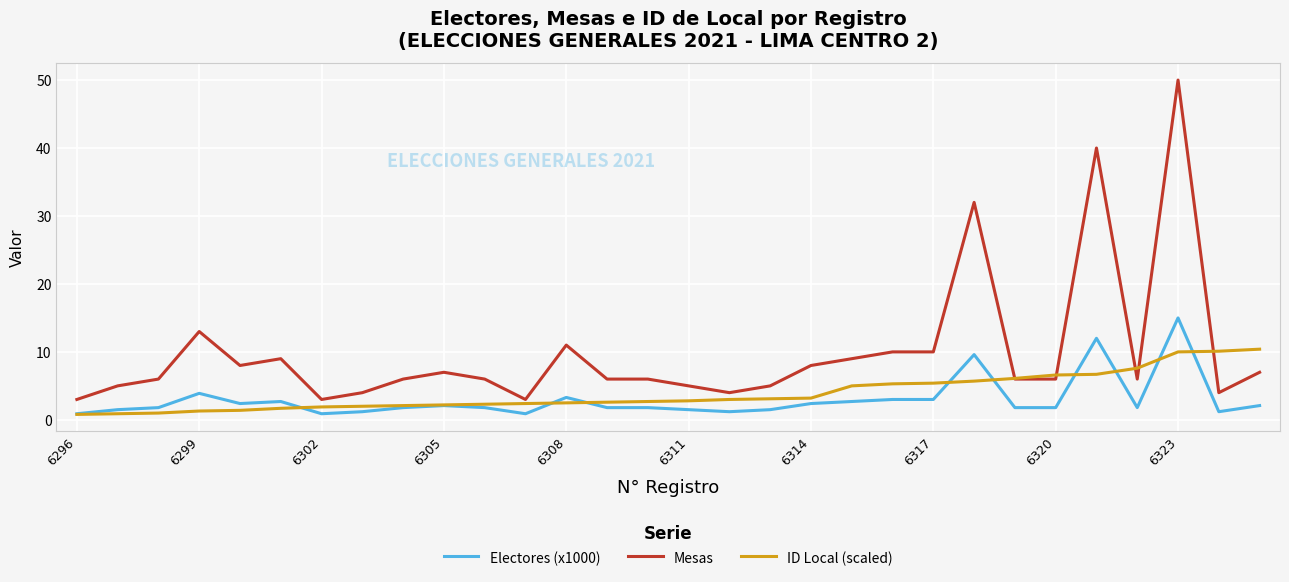

What is the highest value of the Mesas series?

50.0